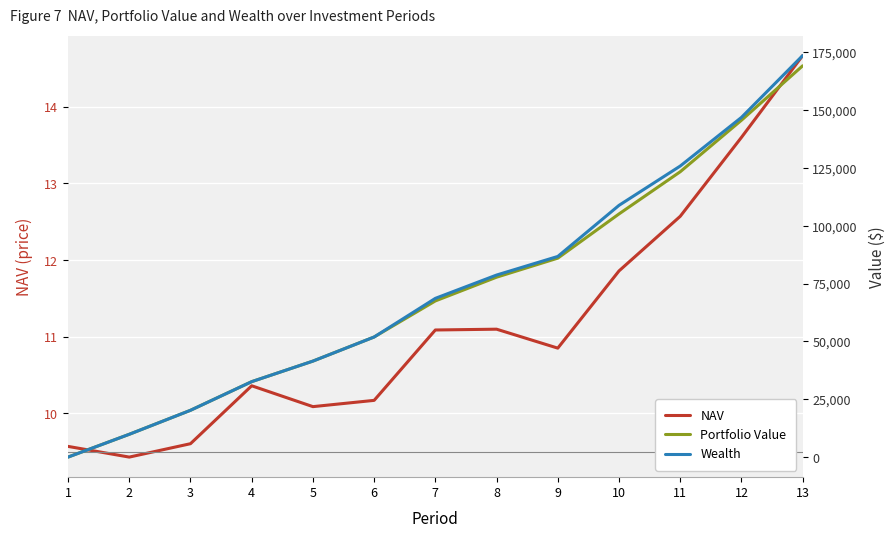

What is the difference between the second highest and minimum values in the NAV series?

4.2